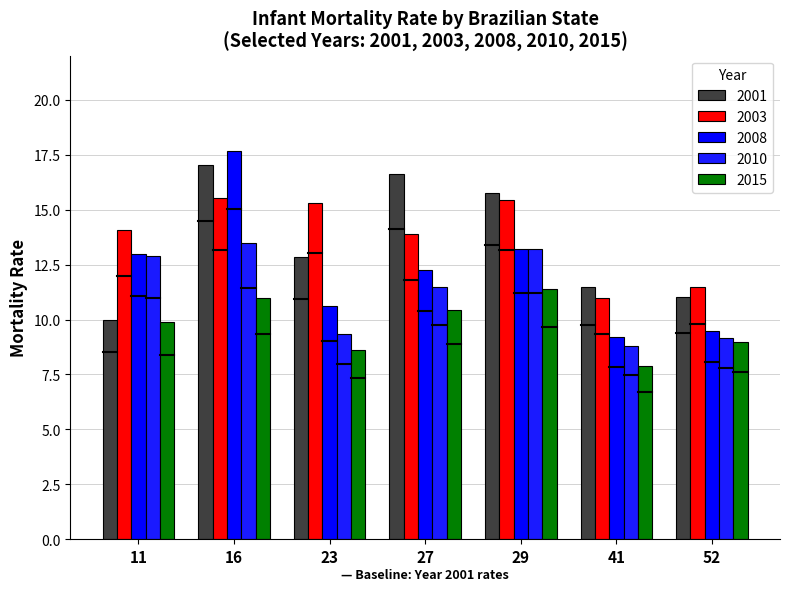

What is the value of the 2015 bar at the 1st from the left?

9.9